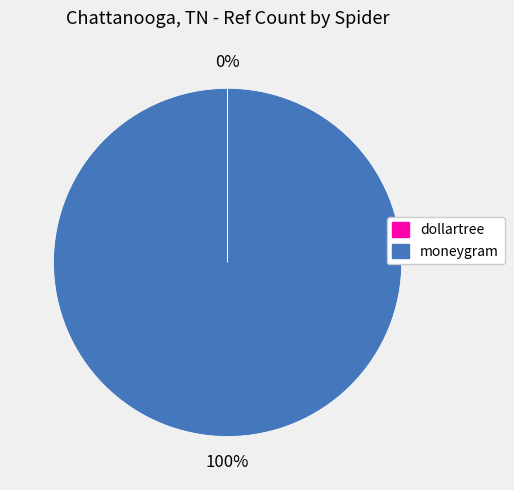

True or false: moneygram accounts for 100% of the total.

True